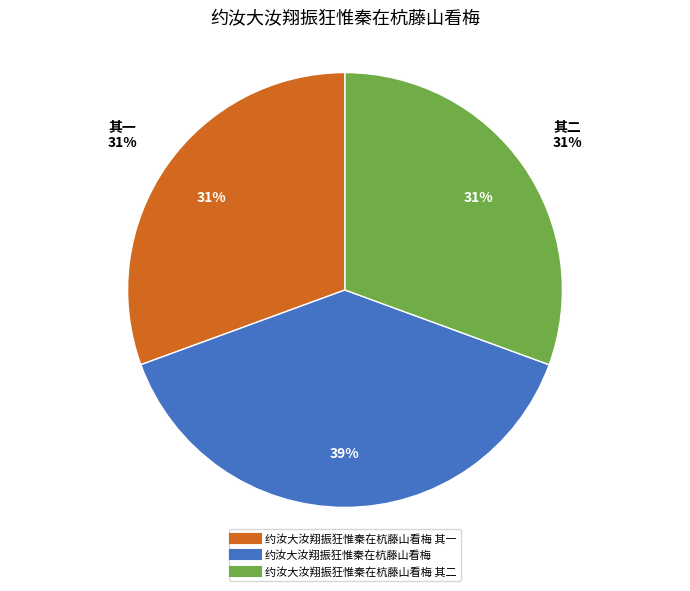

The 约汝大汝翔振狂惟秦在杭藤山看梅 其二 slice represents 16% of the pie. True or false?

False